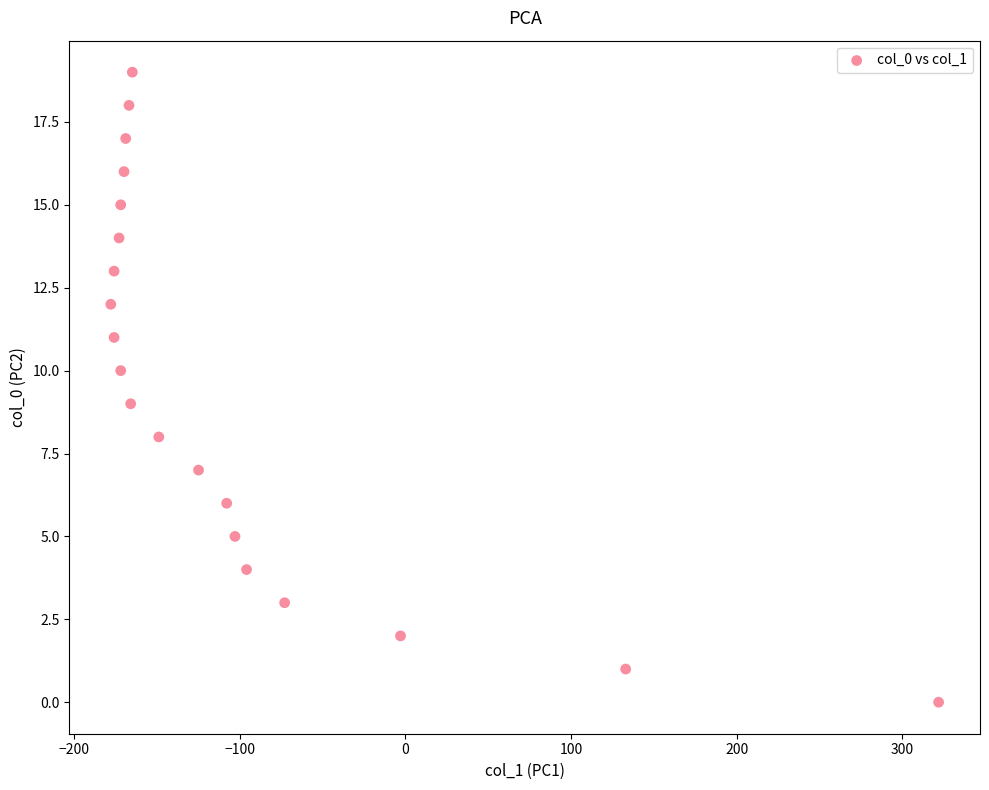

What is the range of X values (max minus min)?

500